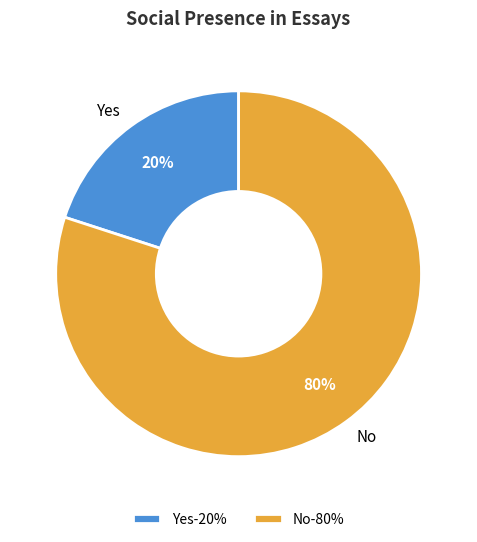

How many segments does this pie chart have?

2